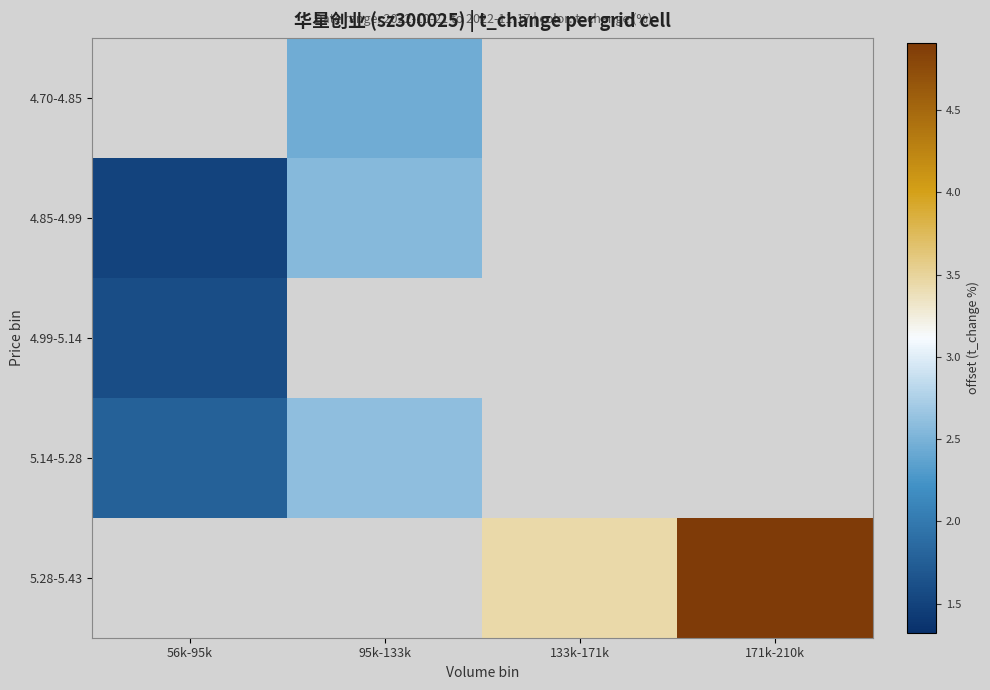

What is the maximum value shown in the chart?

4.9